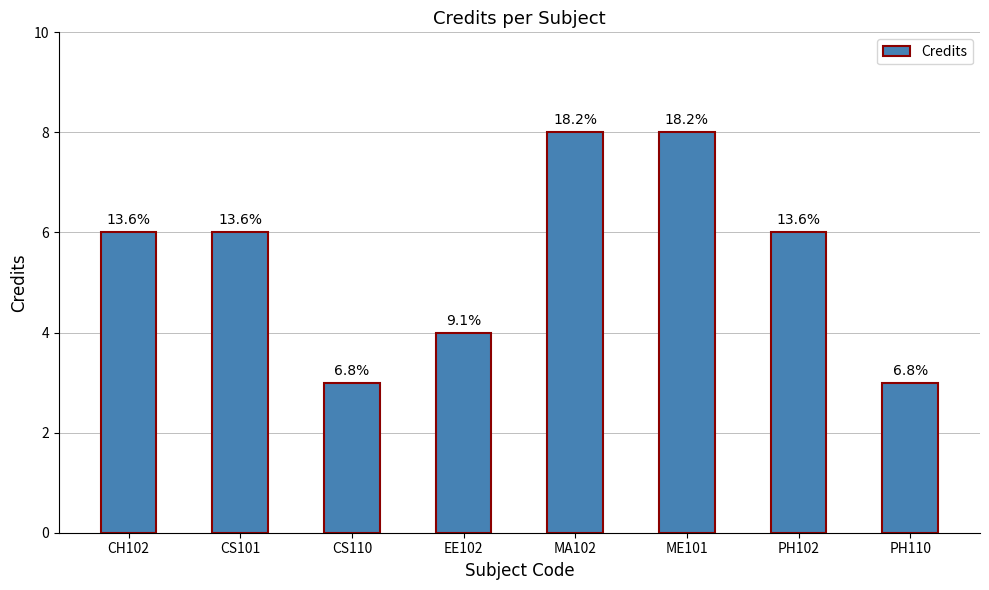

Does the chart contain any negative values?

No